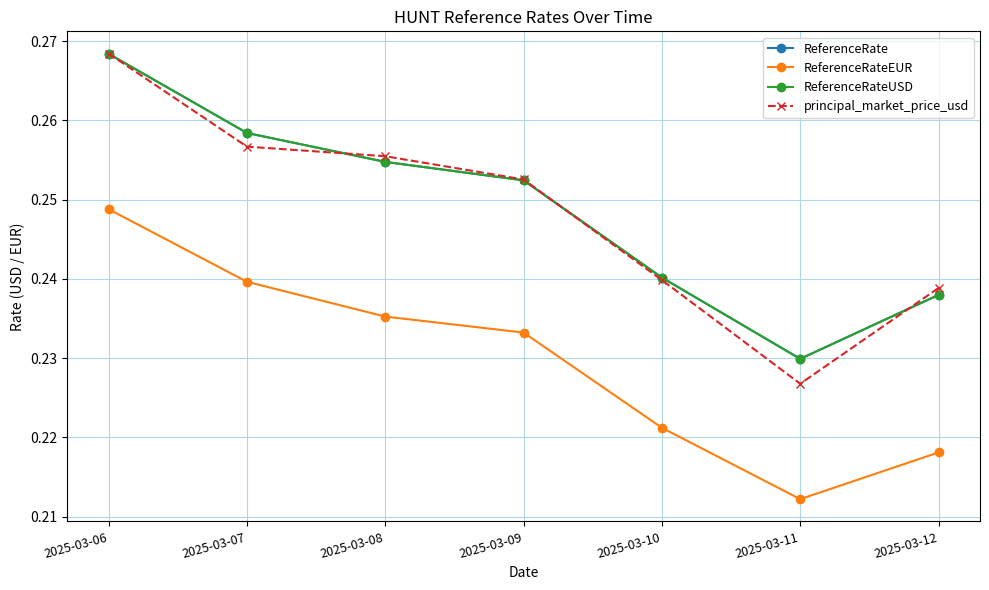

Which label corresponds to the largest value in the chart?

2025-03-06